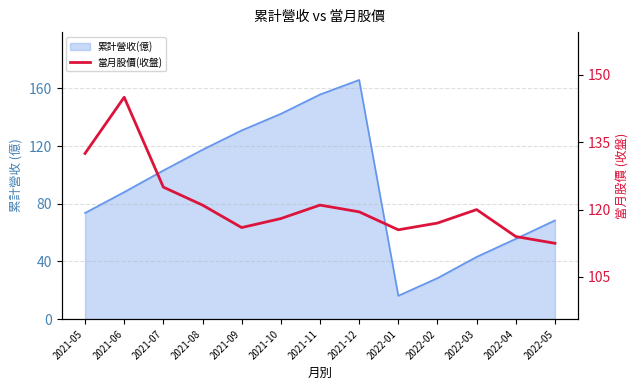

At which label does the data first exceed 119?

2021-05